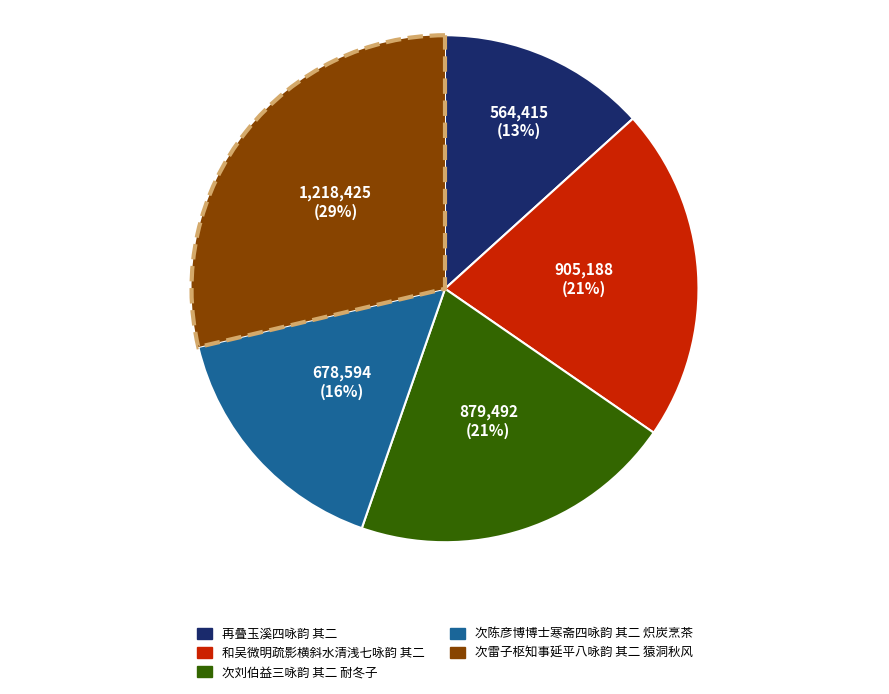

Which category has the biggest portion of the pie?

次雷子枢知事延平八咏韵 其二 猿洞秋风